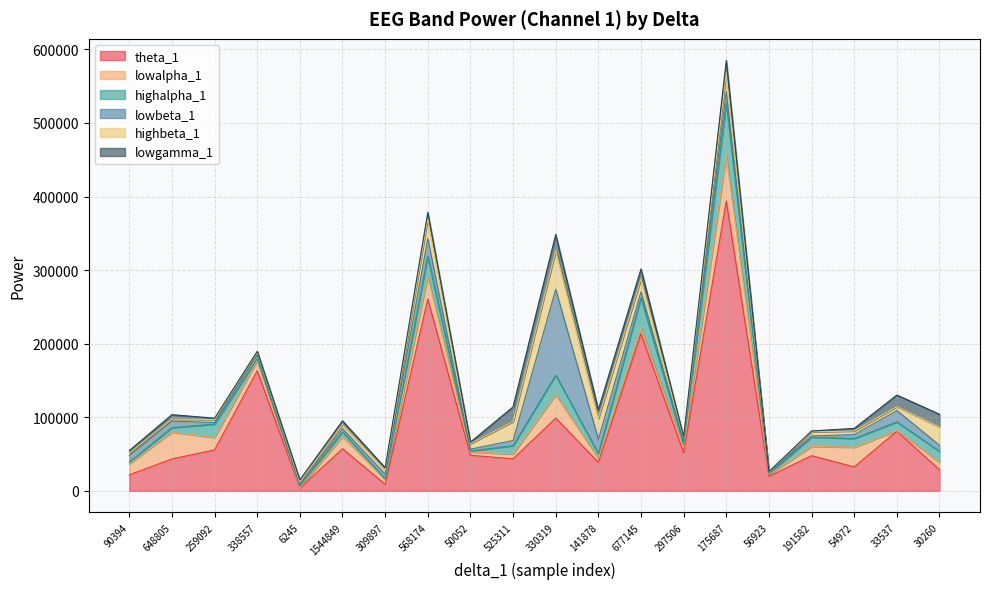

What is the sum of all highbeta_1 values?

260631